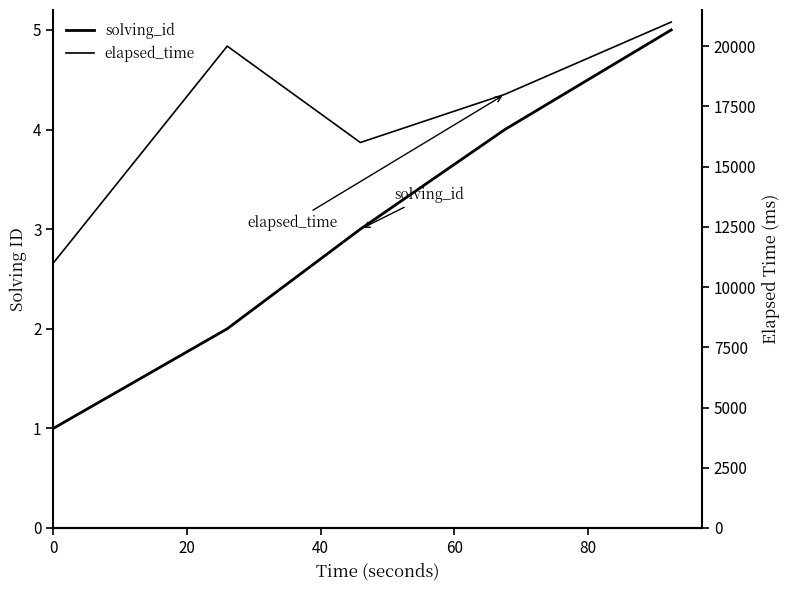

True or false: solving_id and elapsed_time cross at least once.

False